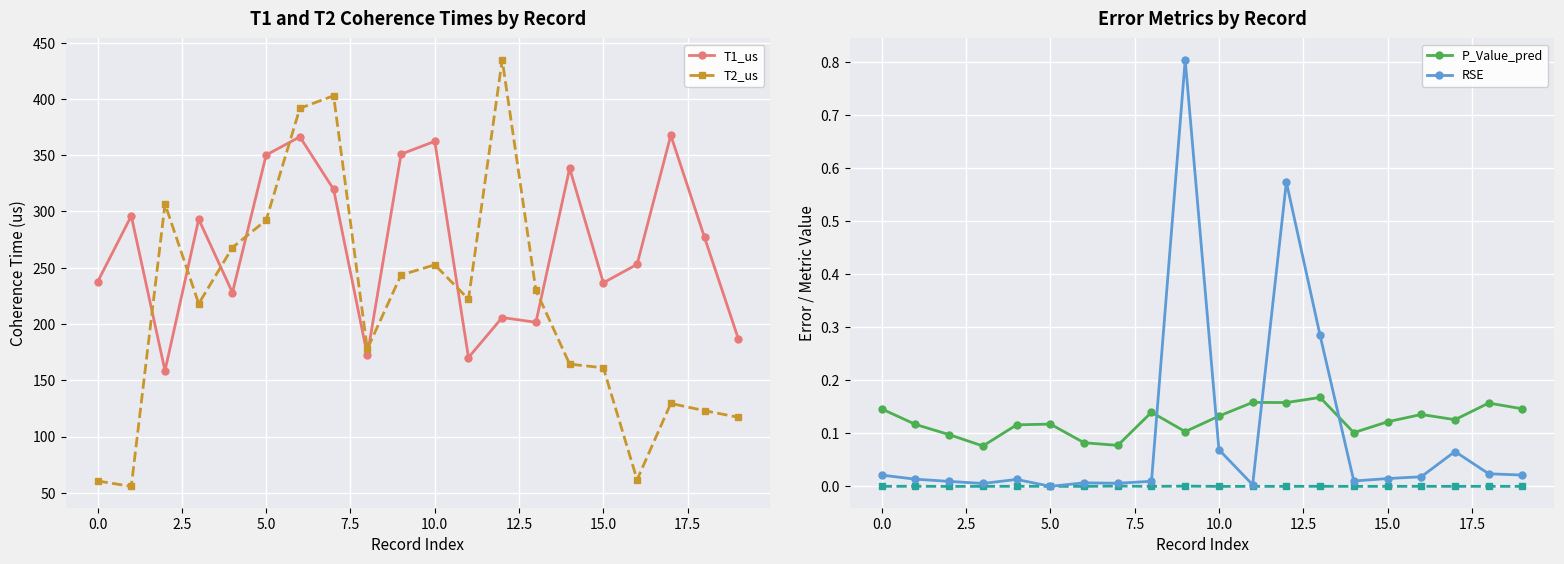

What is the value of the P_Value_pred point at the 1st from the left?

0.1